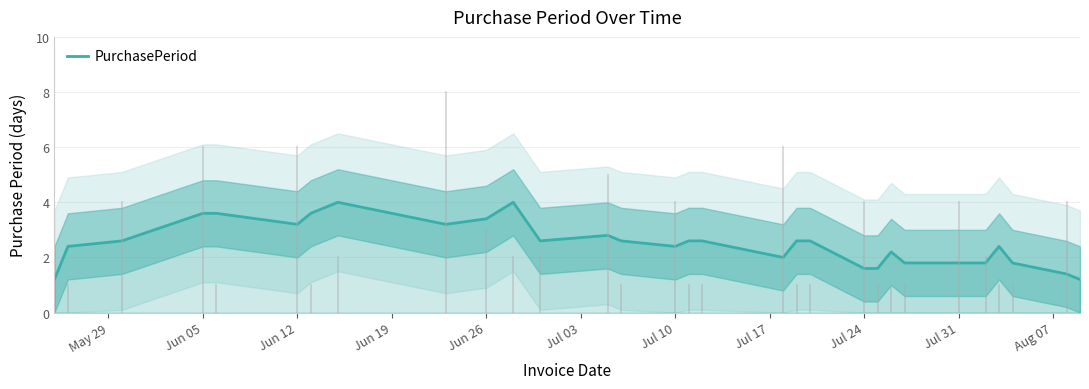

What is the lowest value of the PurchasePeriod series?

1.2